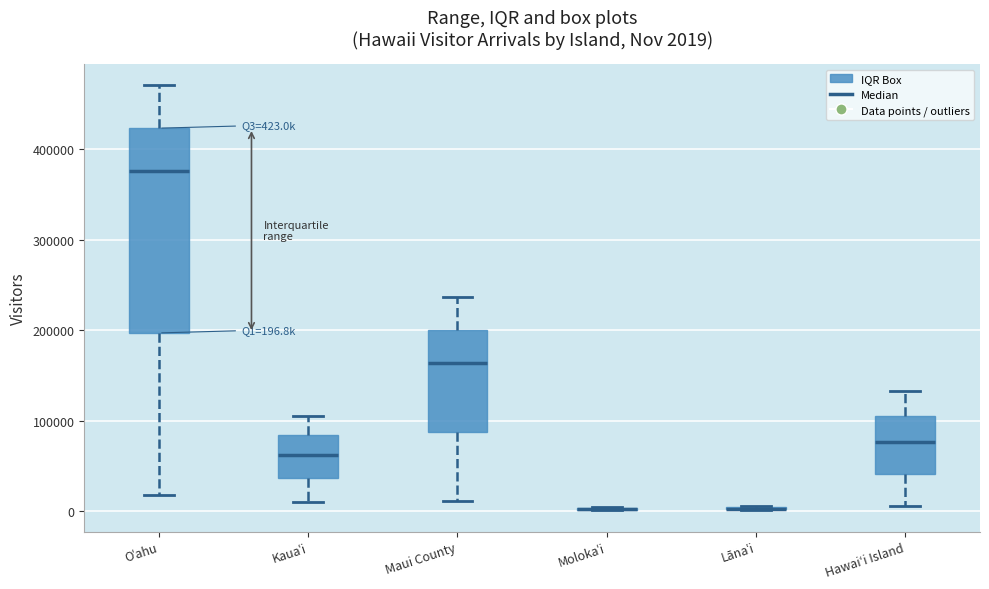

Which box is the tallest, from its lower edge to its upper edge?

Oʿahu